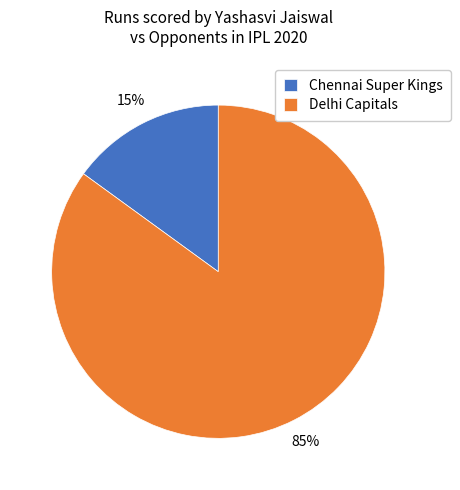

Combined, do Delhi Capitals and Chennai Super Kings account for over 50%?

Yes